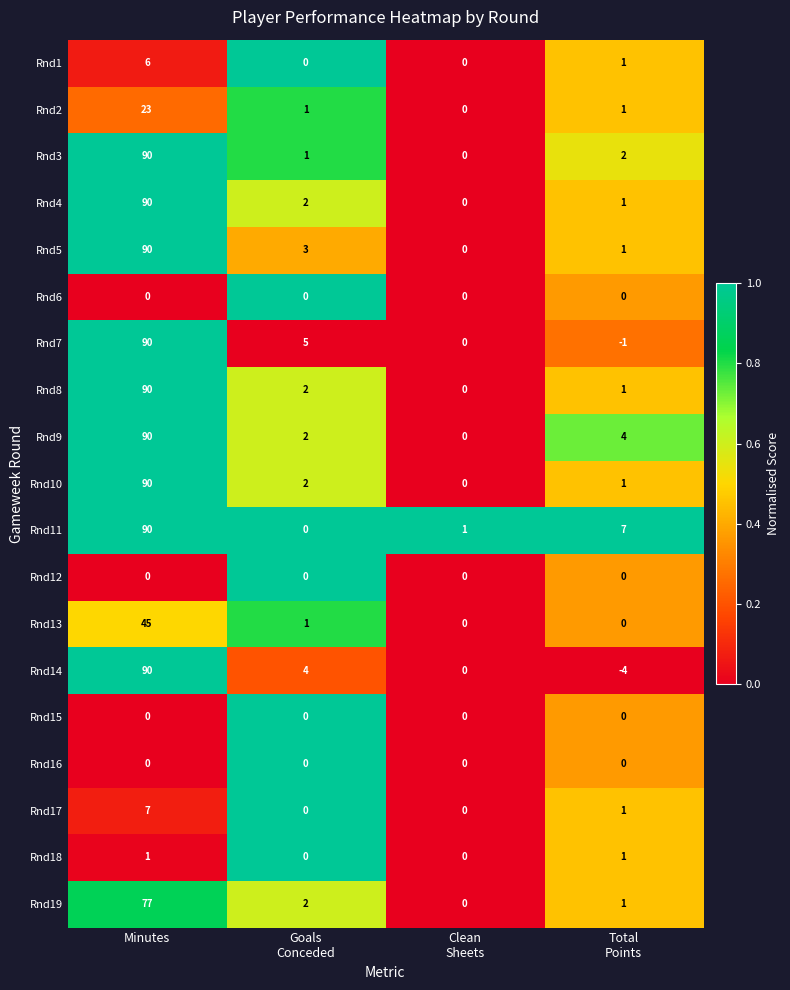

At how many categories does at least one series exceed 0?

4